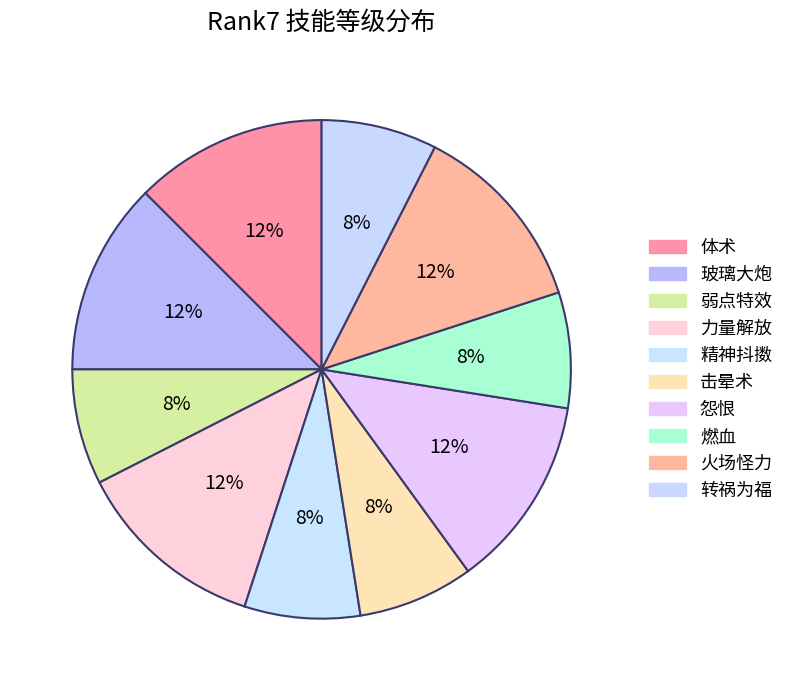

How many segments does this pie chart have?

10